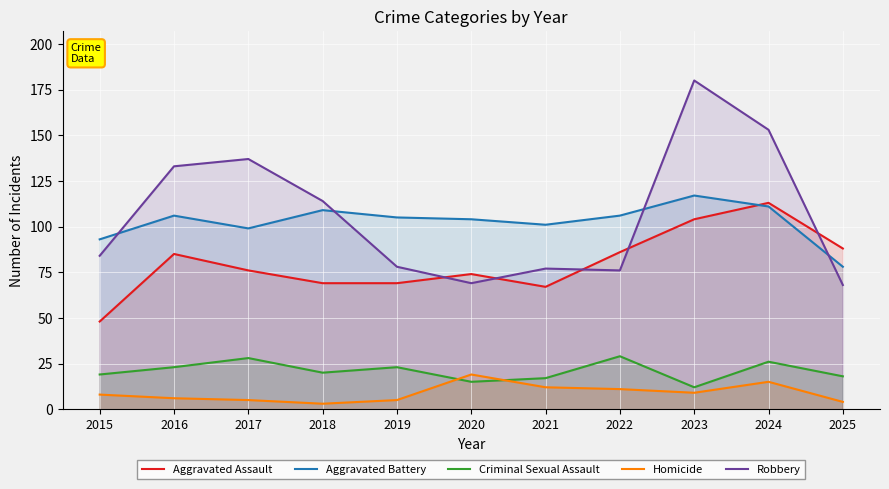

Which series has the widest spread of values?

Robbery